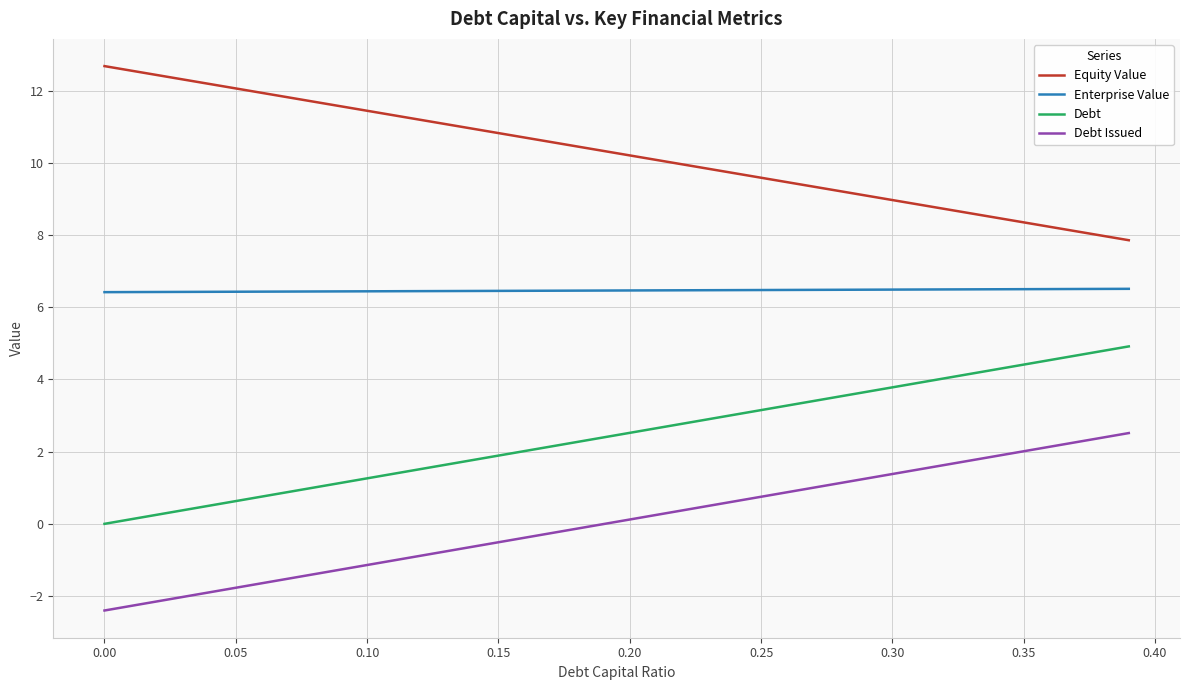

Which series has the largest total across all categories?

Equity Value